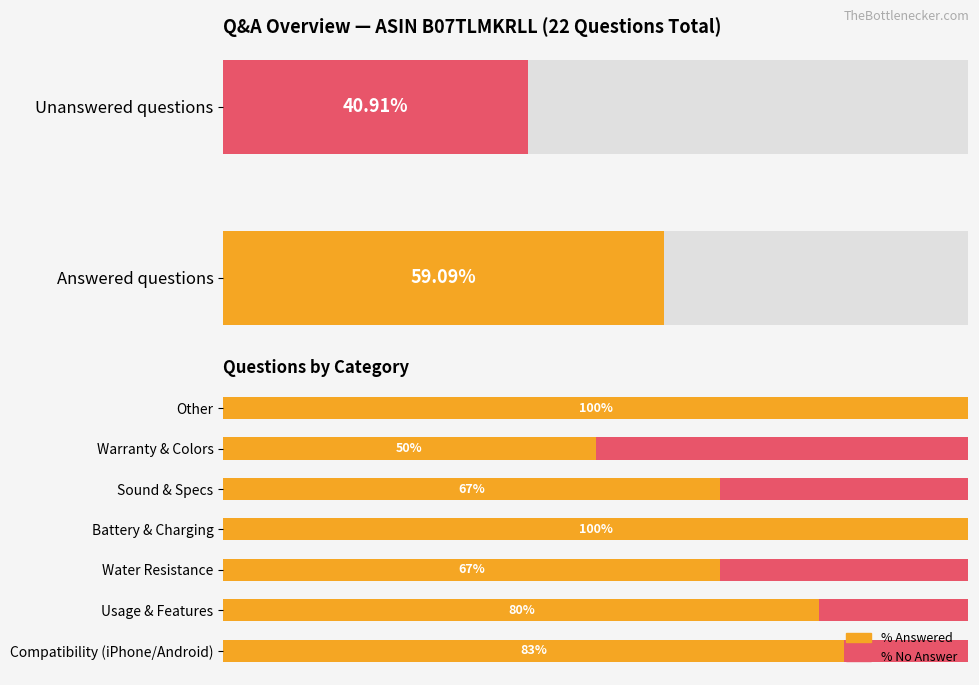

Does the chart contain stacked bars?

No